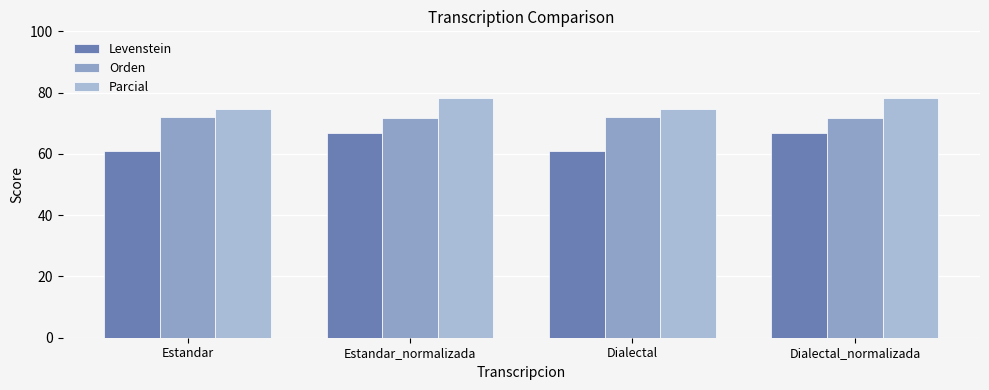

Reading right to left, list all the values displayed in this chart.

Levenstein: 66.7	61.1	66.7	61.1
Orden: 71.6	72.1	71.6	72.1
Parcial: 78.4	74.8	78.4	74.8